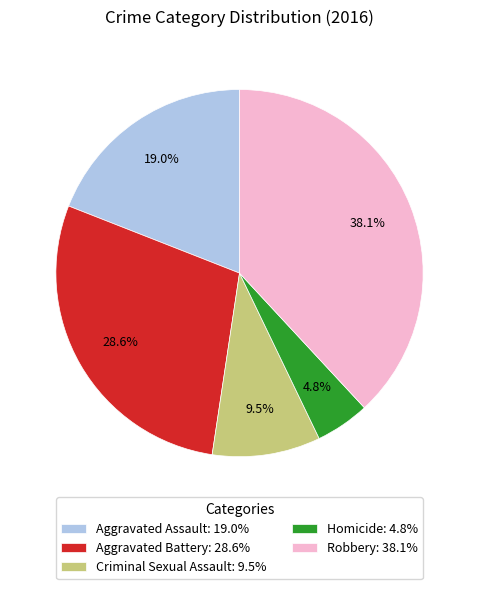

Approximately how many times larger is the value at Aggravated Battery compared to Criminal Sexual Assault?

3.0